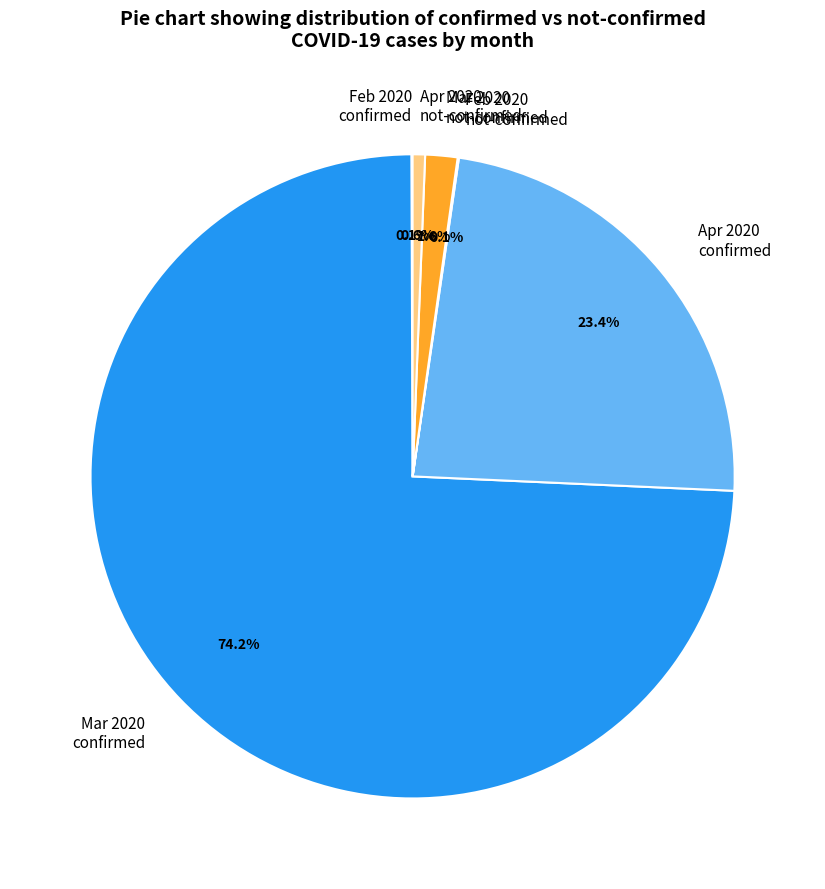

Between Apr 2020 confirmed and Mar 2020 confirmed, which is larger?

Mar 2020 confirmed